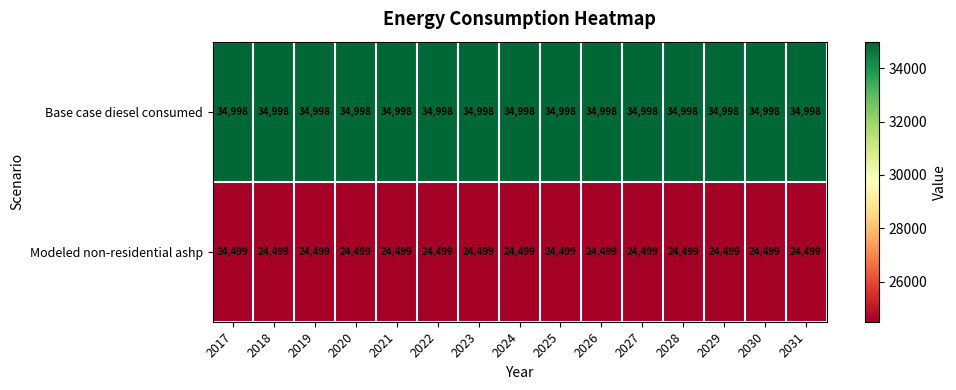

What is the total value across all series at 2018?

59497